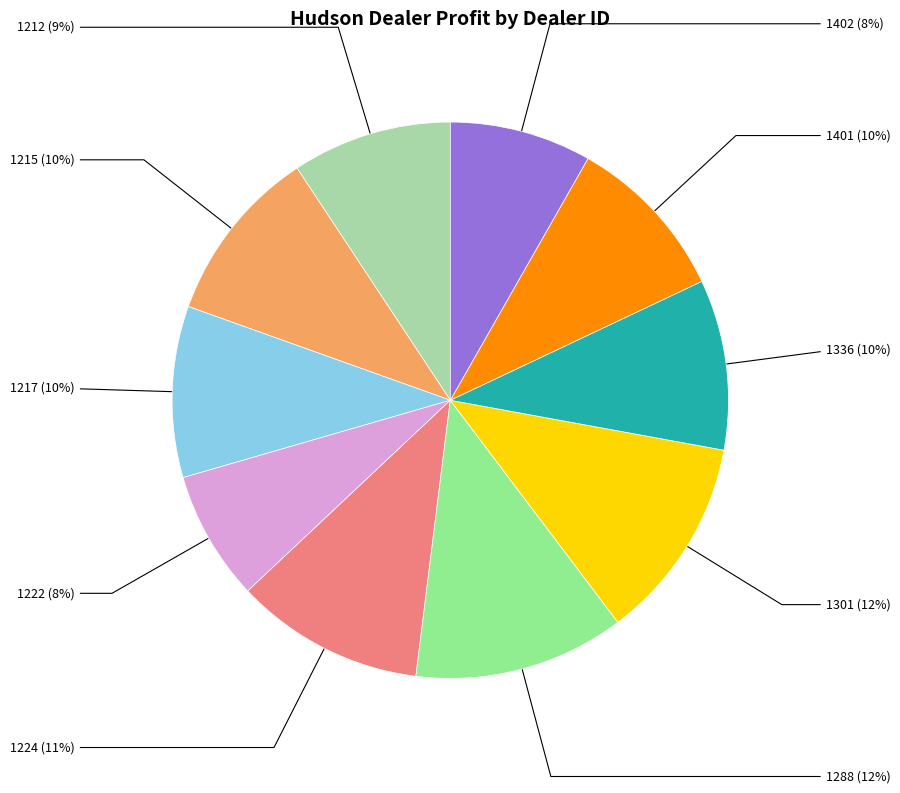

How many segments does this pie chart have?

10